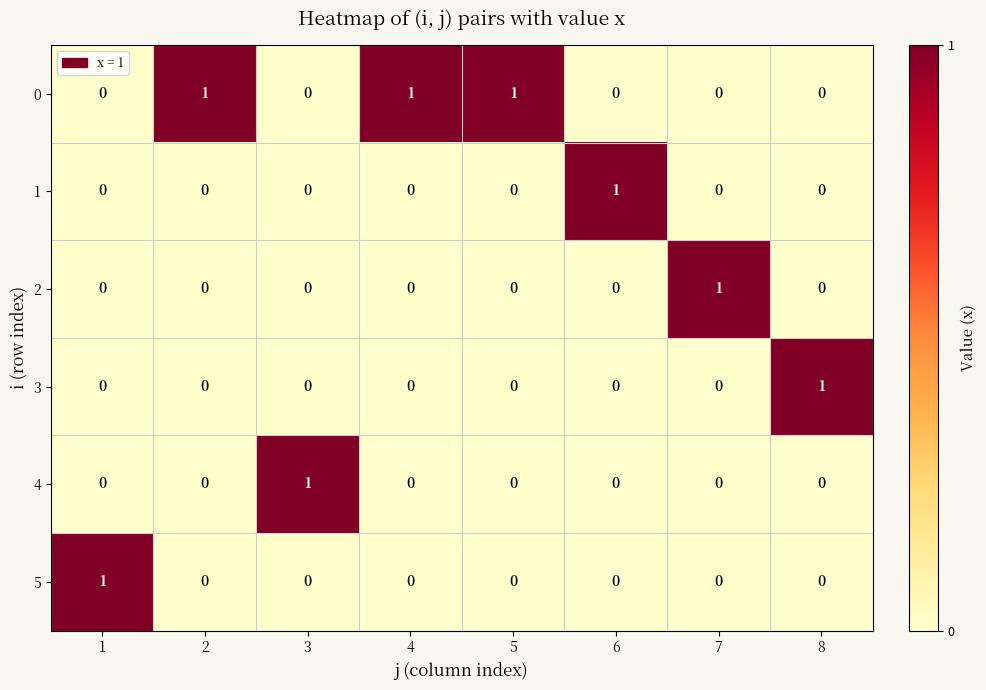

What is the greatest value displayed?

1